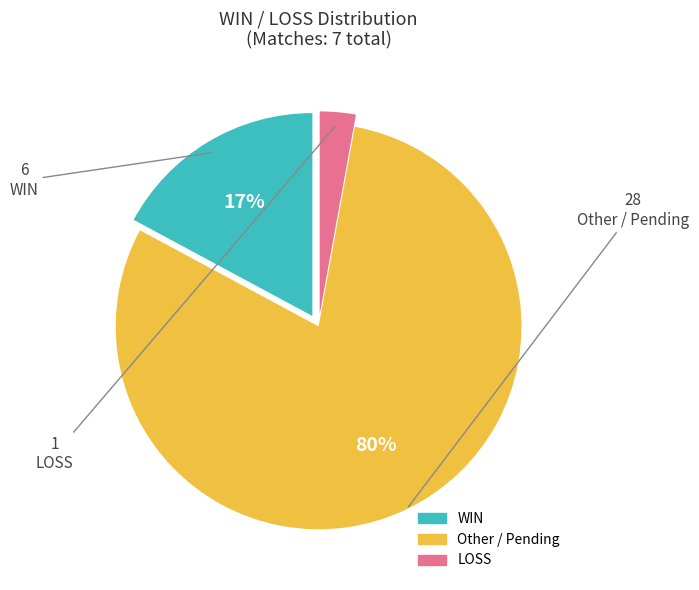

Is there any slice that represents more than half of the pie?

Yes